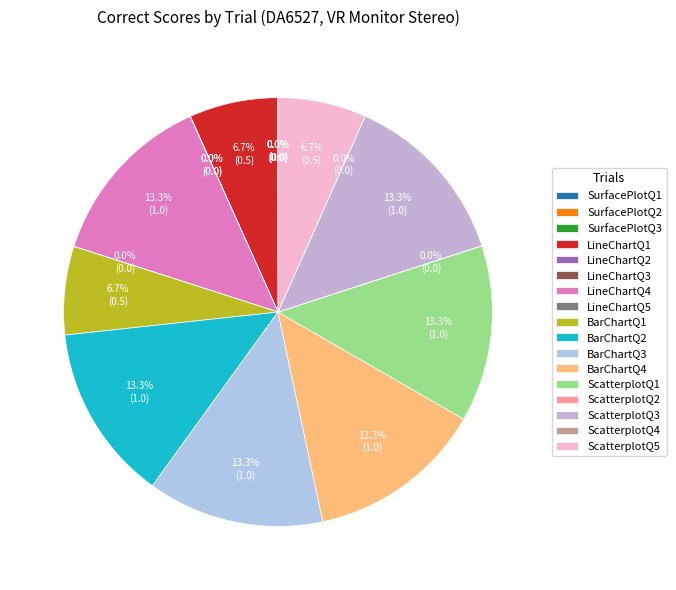

The SurfacePlotQ2 slice represents 7% of the pie. True or false?

False